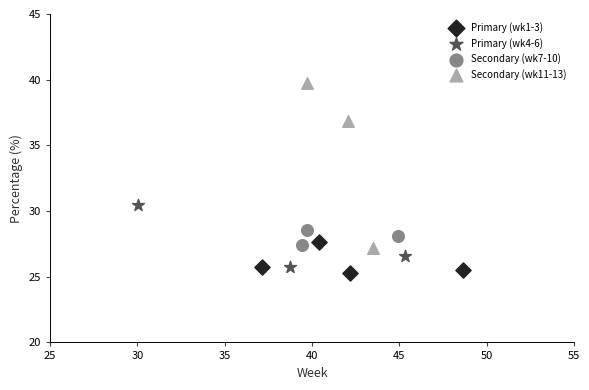

Which series has the largest Y range (max minus min)?

Secondary (wk11-13)